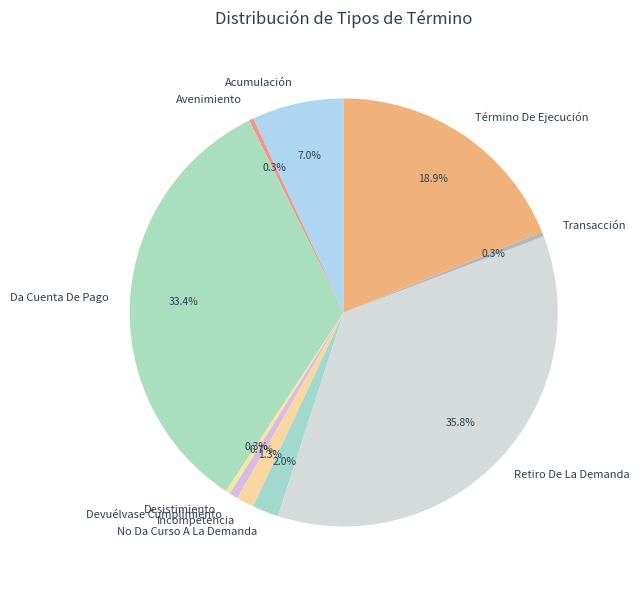

Does Avenimiento represent more than half of the total?

No